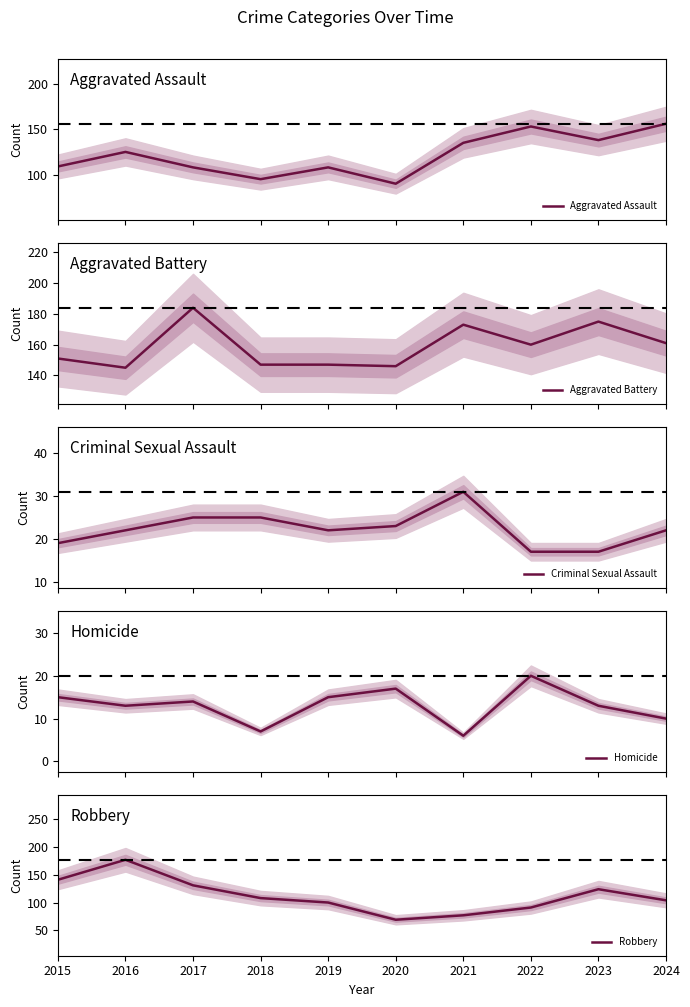

What is the value of the Aggravated Battery point at the 8th from the left?

160